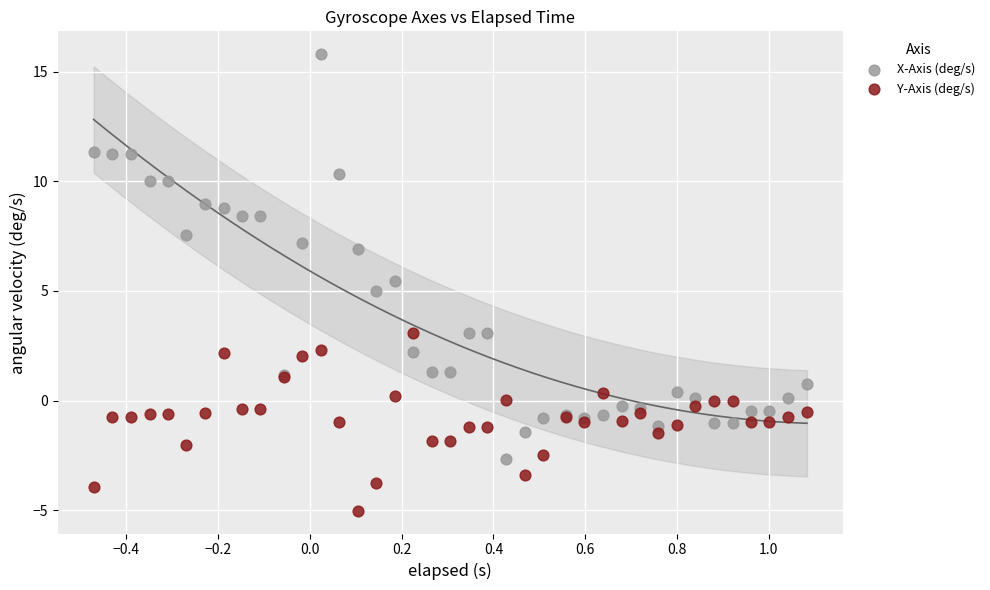

In the X-Axis (deg/s) series, what Y value is closest to 6?

5.4